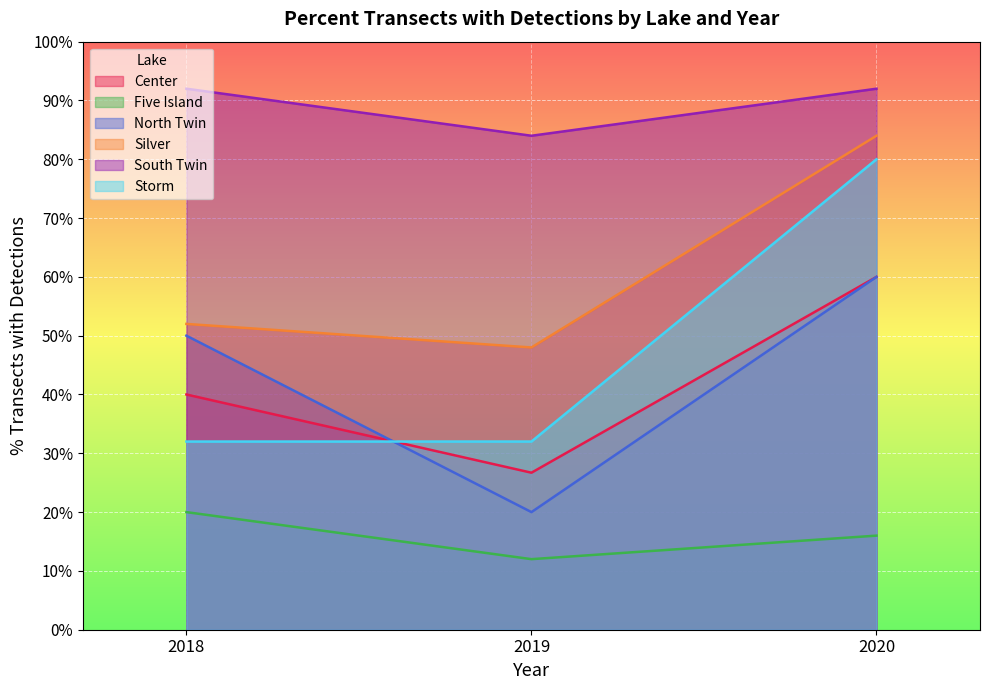

True or false: North Twin has a value of 30.2 at 2020.

False